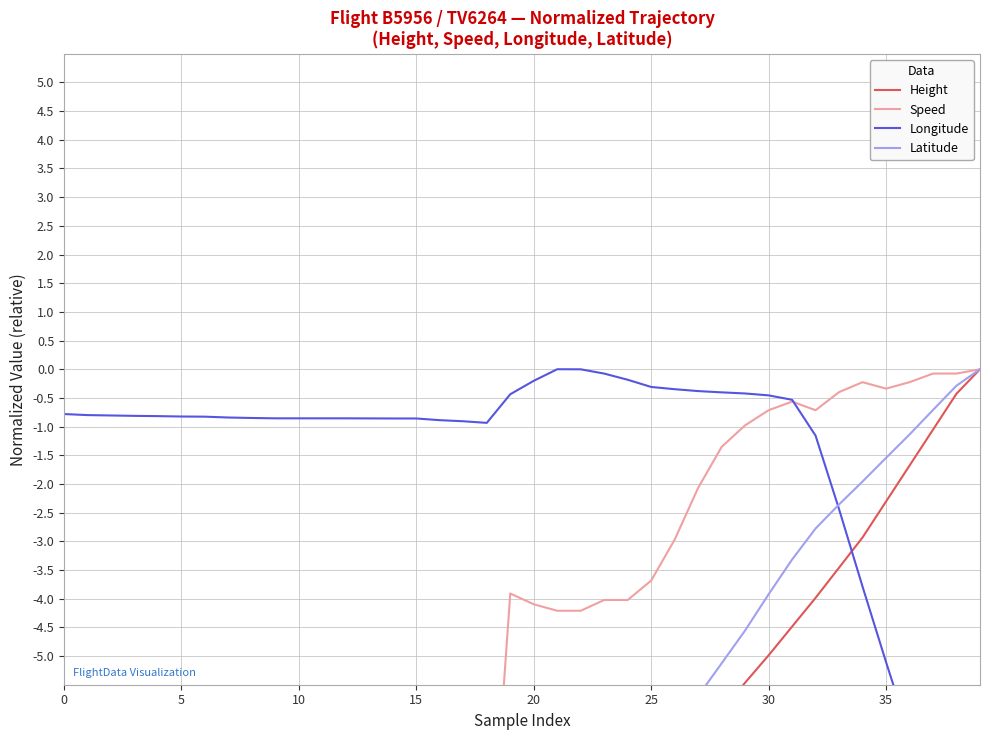

What are all the series names shown in the legend?

Height, Speed, Longitude, Latitude